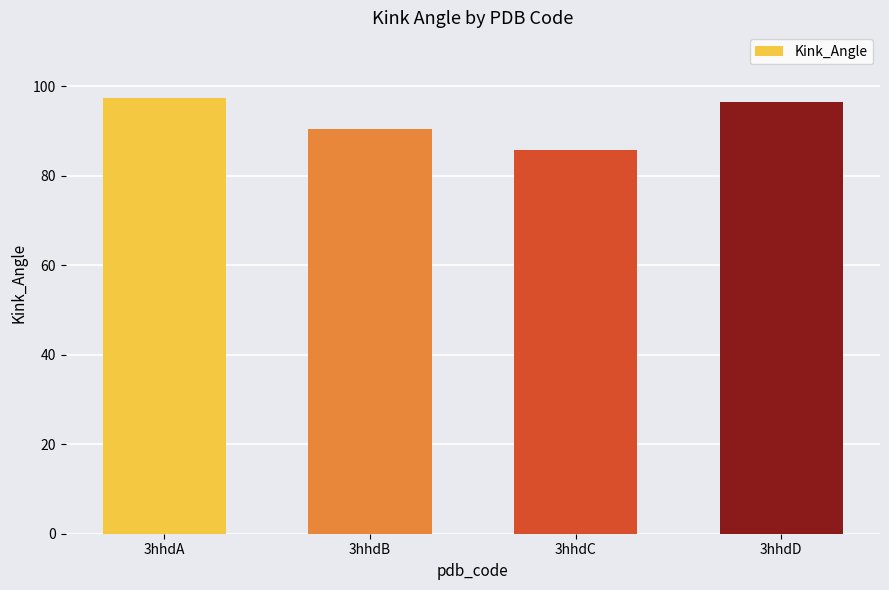

What is the sum of the values at 3hhdD and 3hhdC?

182.2